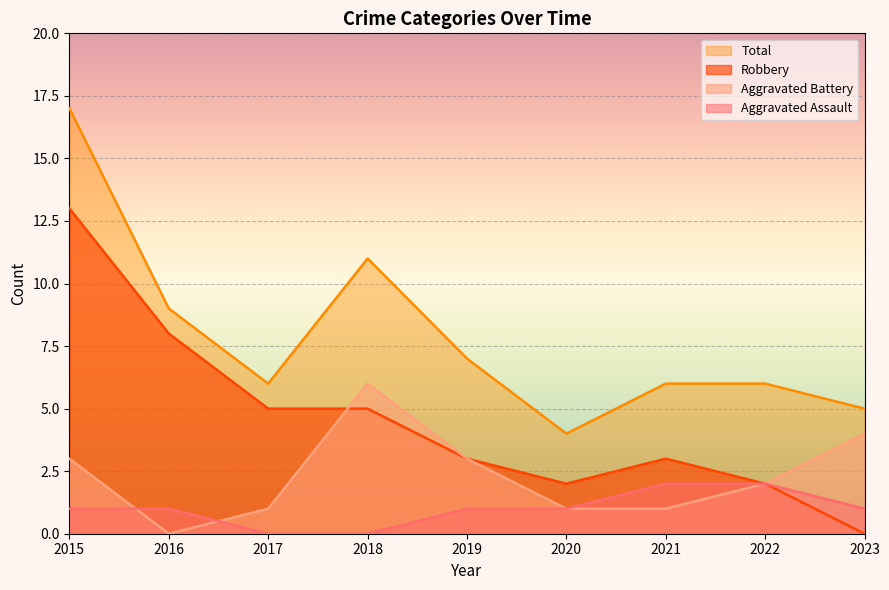

At 2019, list the series in order from smallest to largest.

Aggravated Assault, Aggravated Battery, Robbery, Total